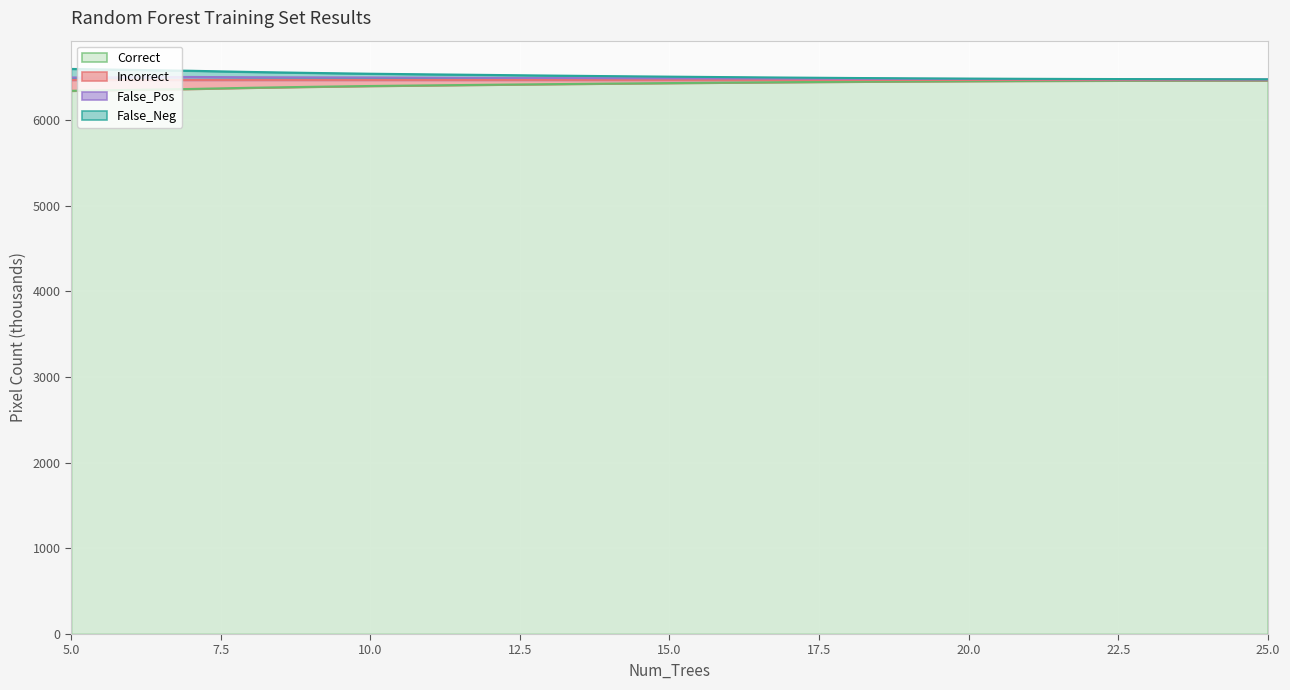

What is the maximum value for Correct?

6464.1